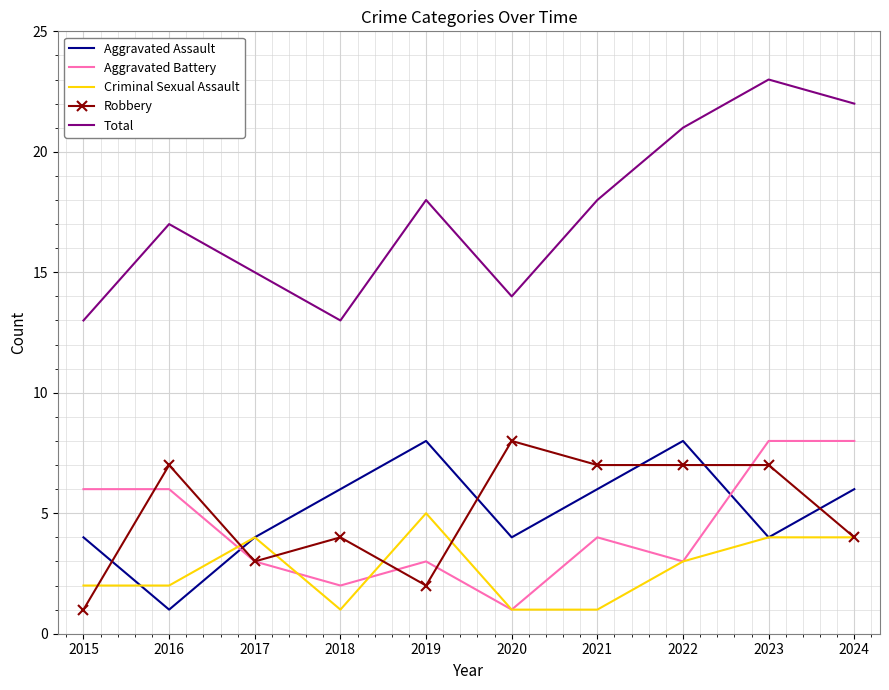

How many times do Aggravated Battery and Aggravated Assault cross each other?

2